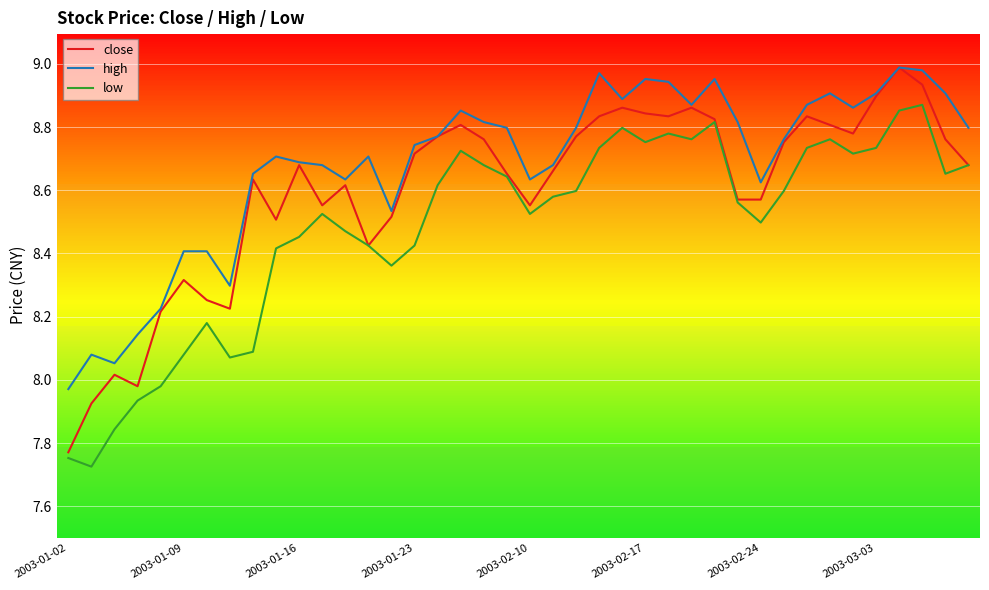

True or false: low and high cross at least once.

False